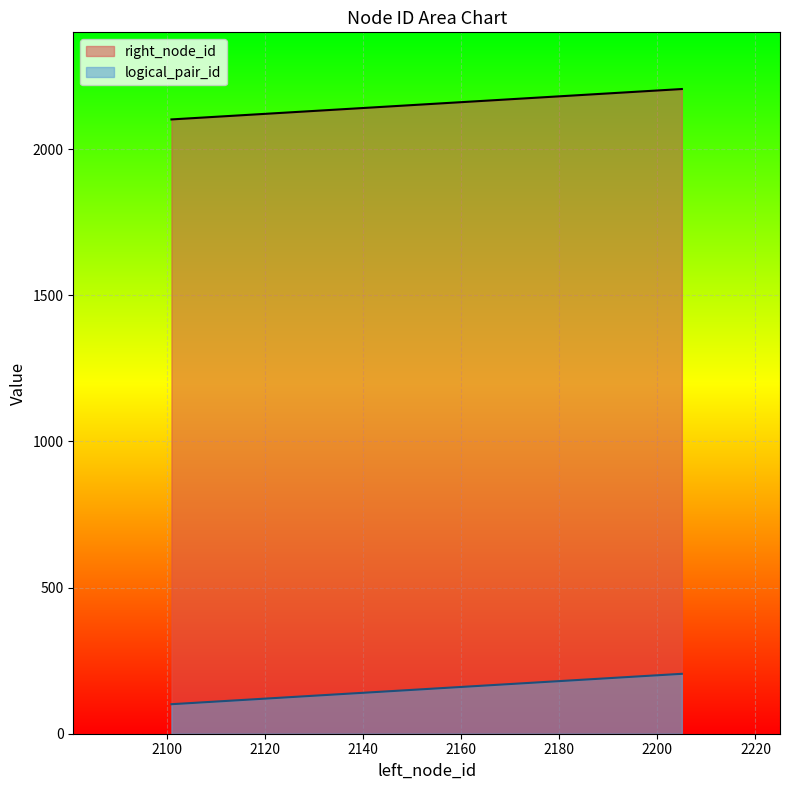

What is the greatest value displayed?

2206